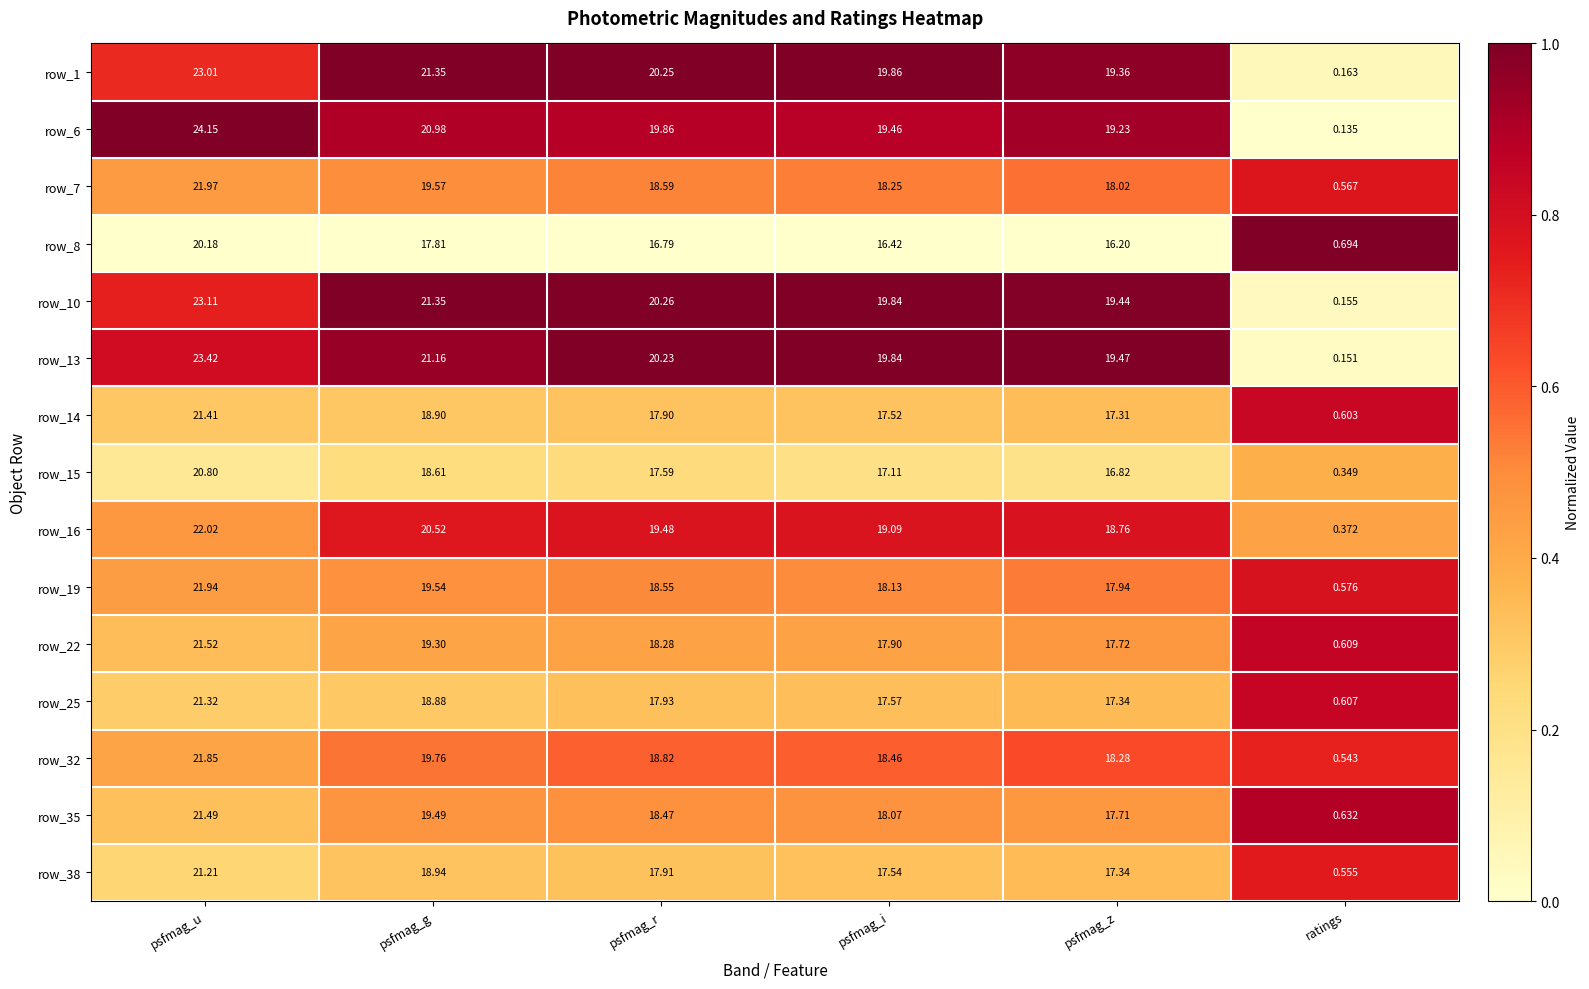

At which category is the sum across all series the highest?

psfmag_u